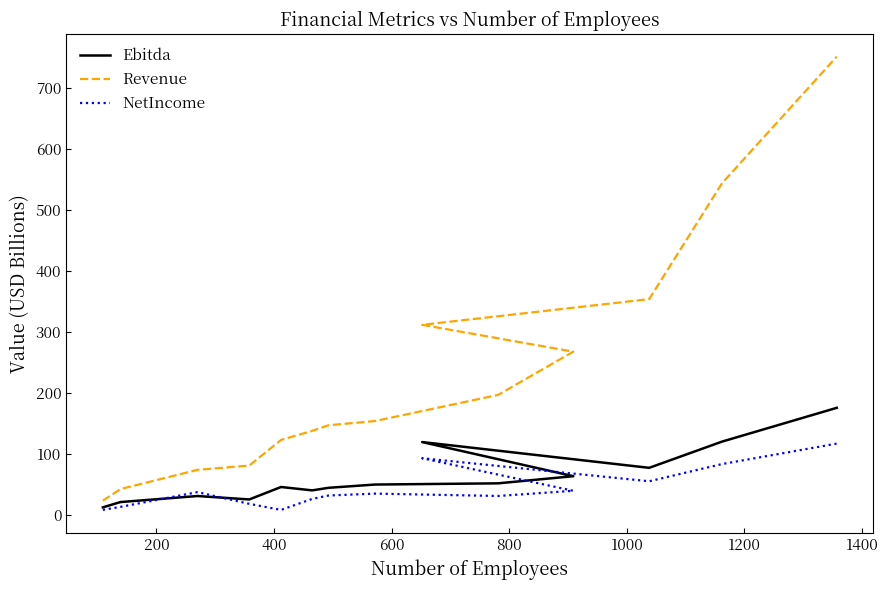

Which series has the largest range (max minus min)?

Revenue